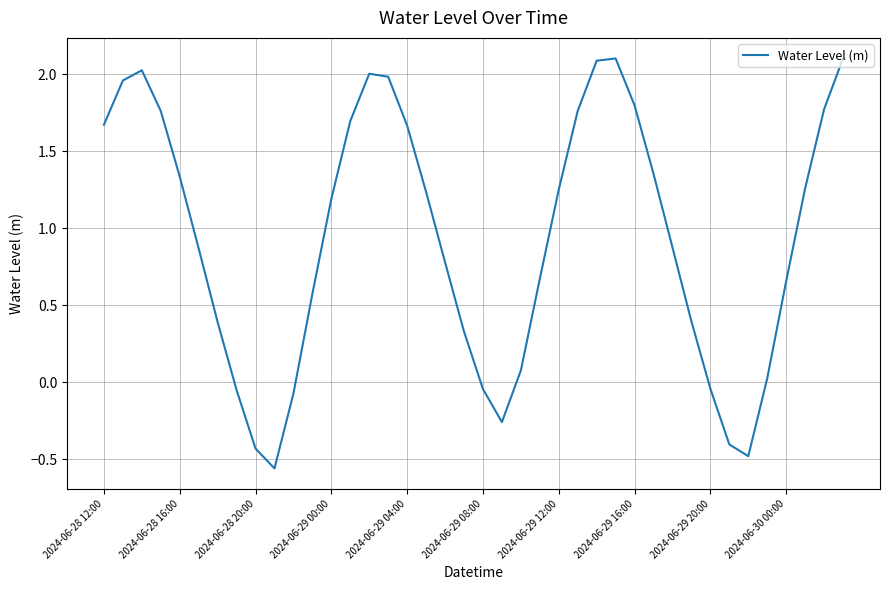

Does the chart display data point markers on the line(s)?

No